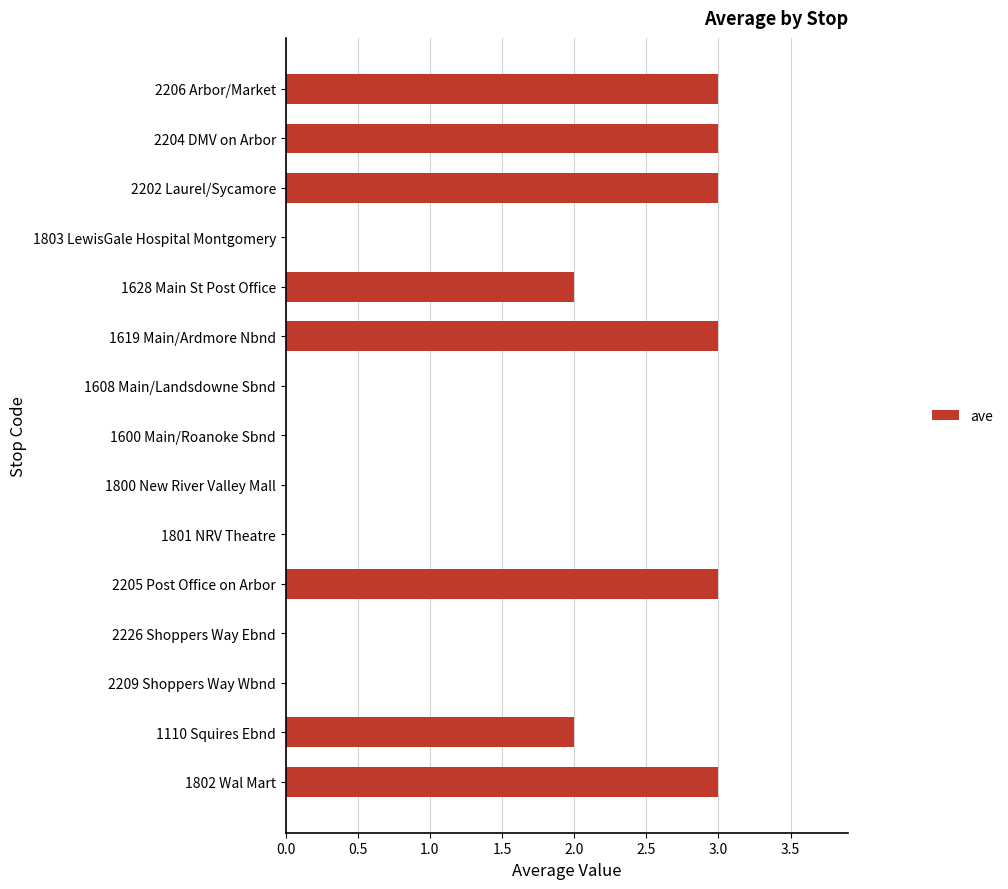

Which has a higher value, 1802 Wal Mart or 1801 NRV Theatre?

1802 Wal Mart